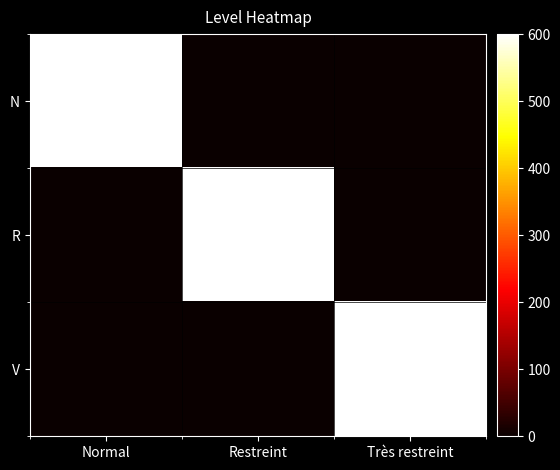

Reading right to left, extract all data points from this chart.

N: Très restreint=0	Restreint=0	Normal=600
R: Très restreint=0	Restreint=600	Normal=0
V: Très restreint=600	Restreint=0	Normal=0